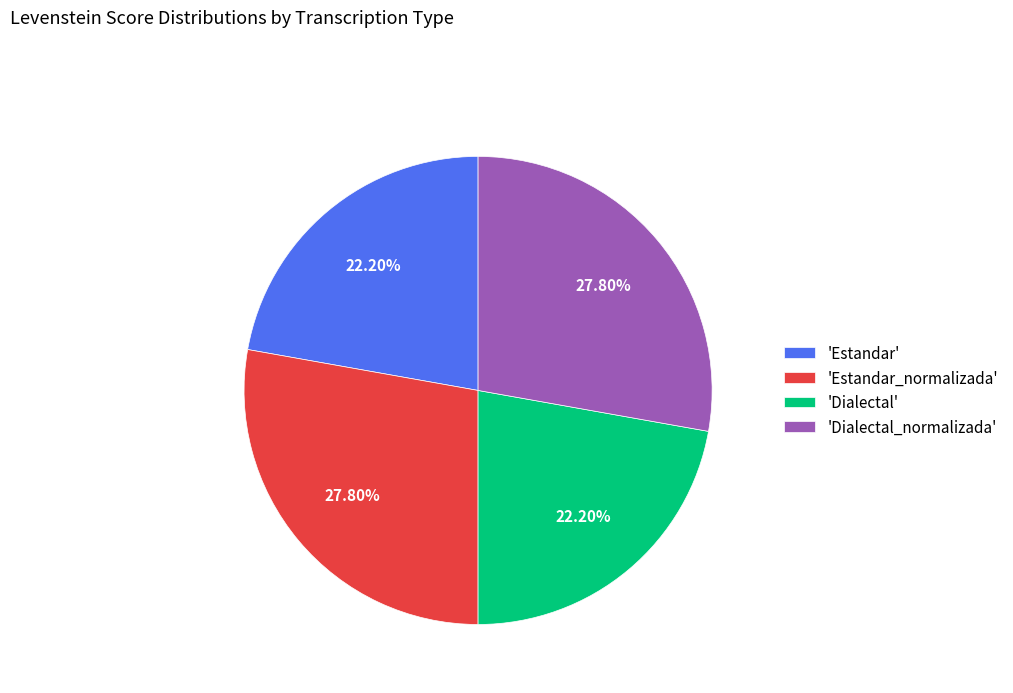

Does 'Dialectal_normalizada' account for over 50% of the chart?

No